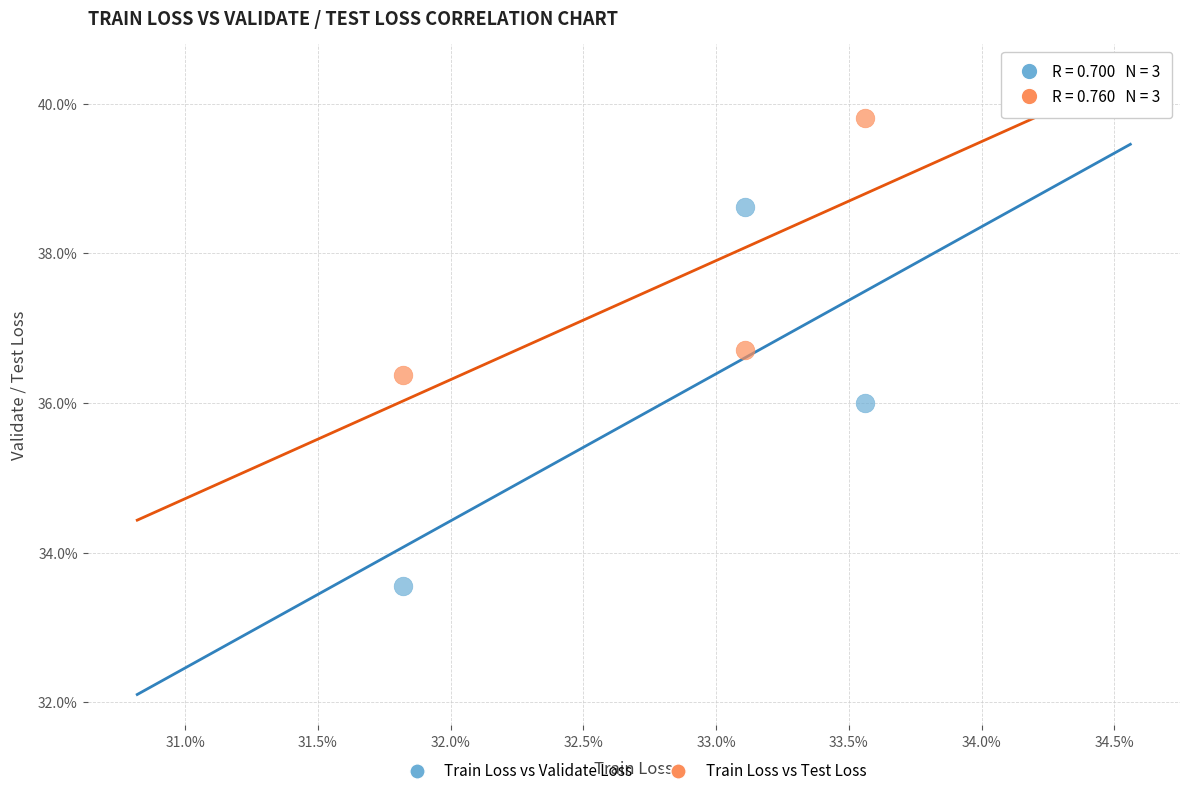

Which series contains the lowest Y value?

Train Loss vs Validate Loss